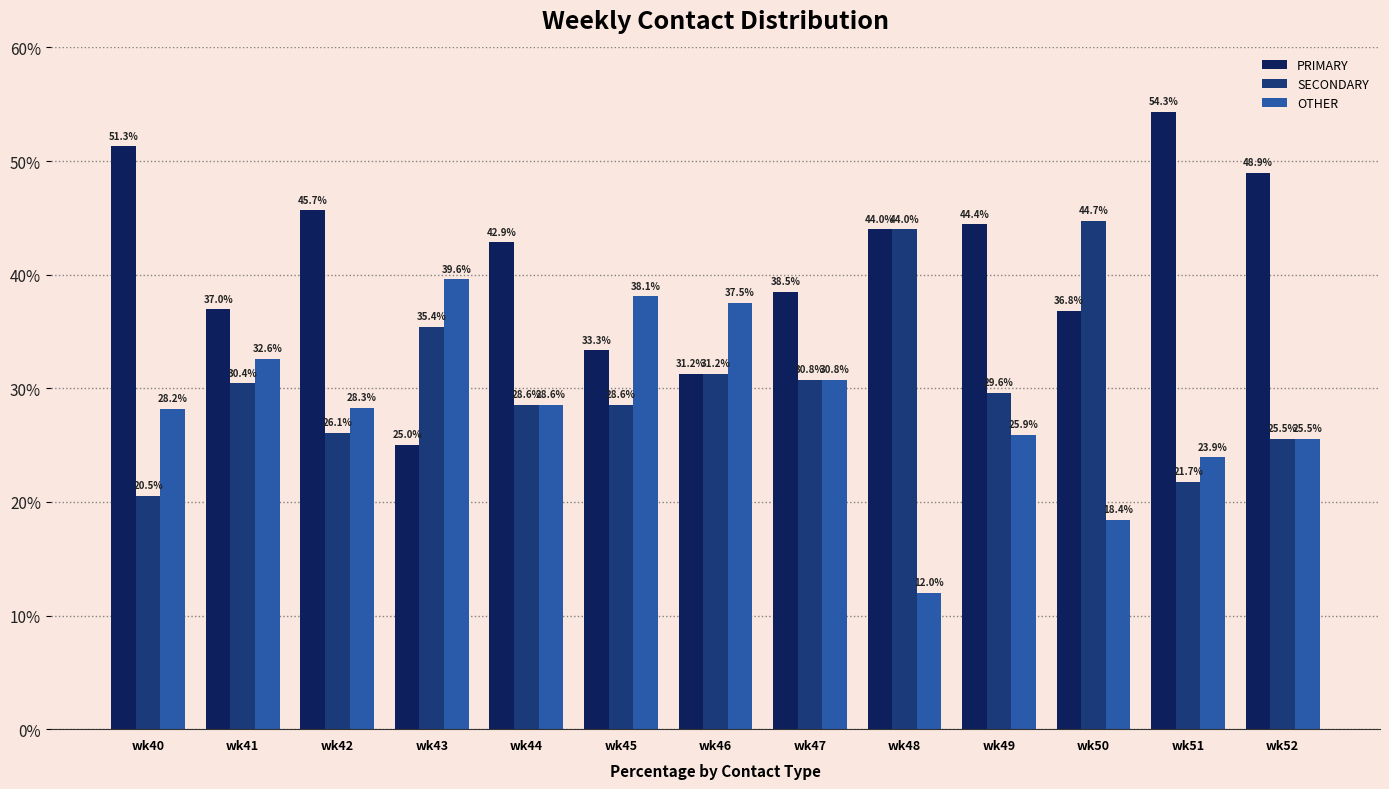

Which series changed the most between wk43 and wk45?

PRIMARY